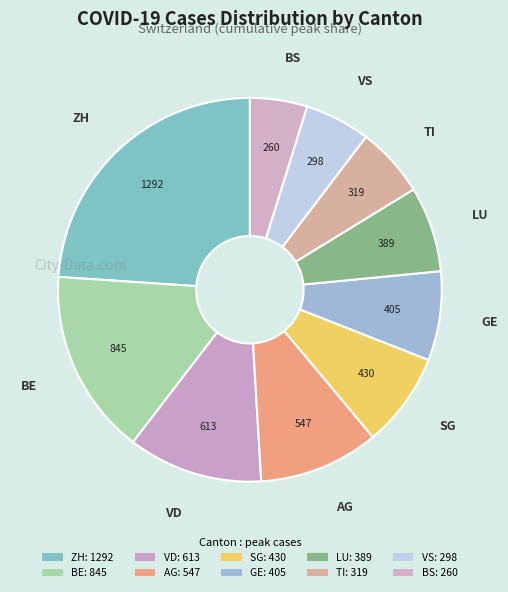

How many segments does this pie chart have?

10